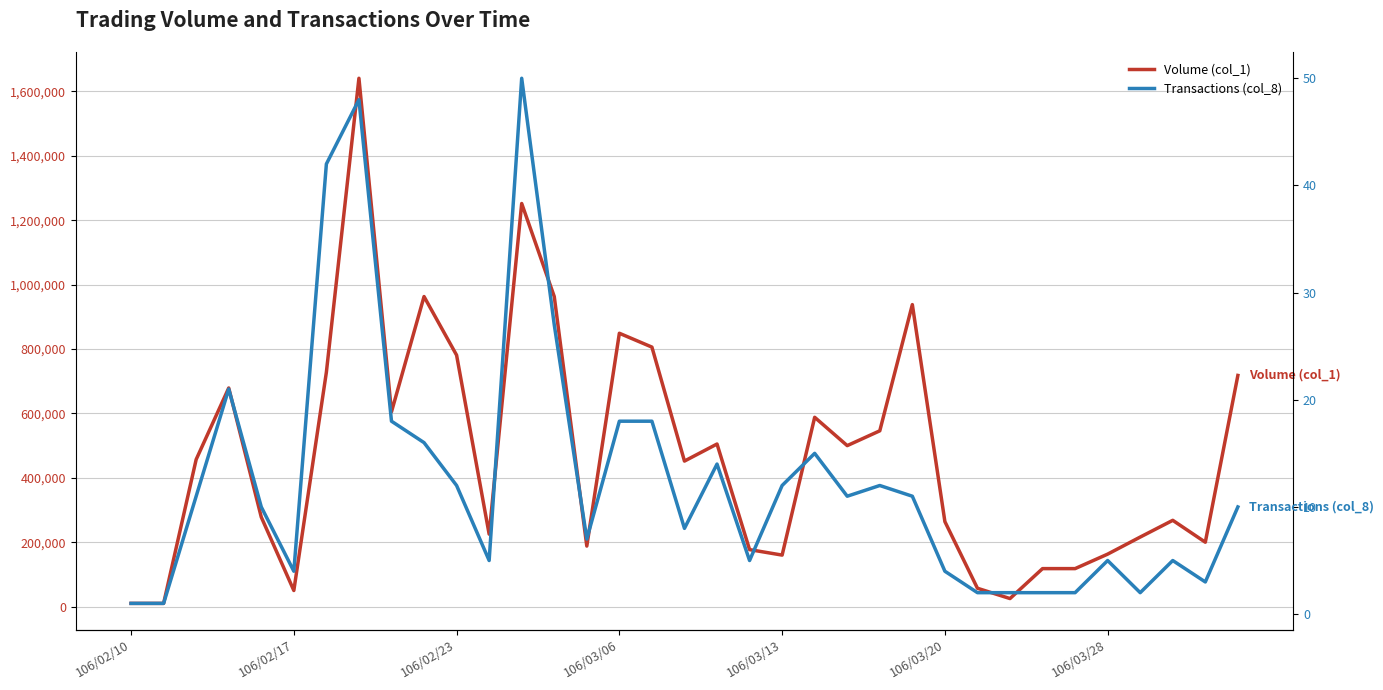

Rank the series by their average value, from highest to lowest.

Volume (col_1), Transactions (col_8)